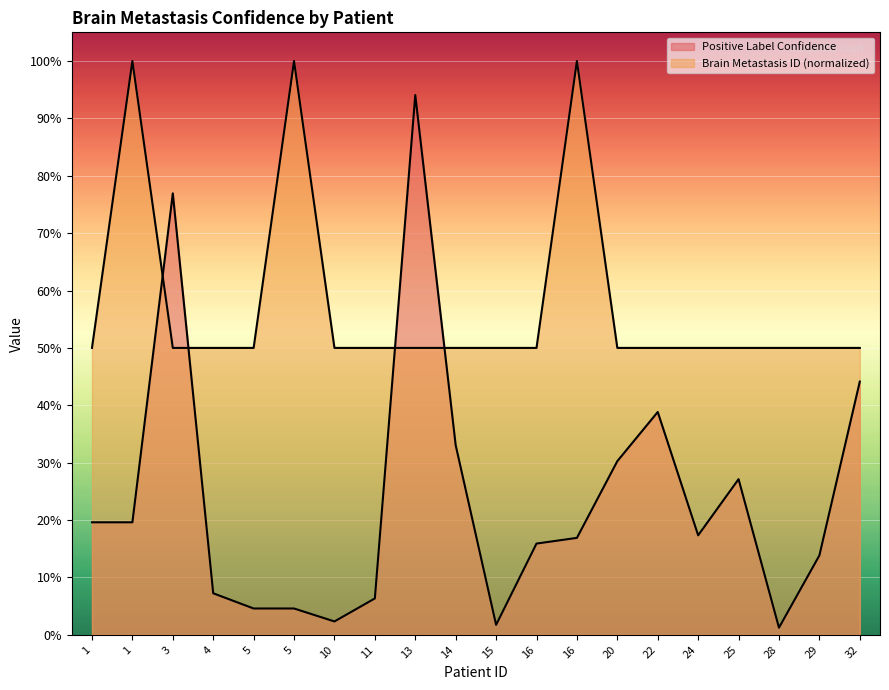

Which series has the largest total across all categories?

Brain Metastasis ID